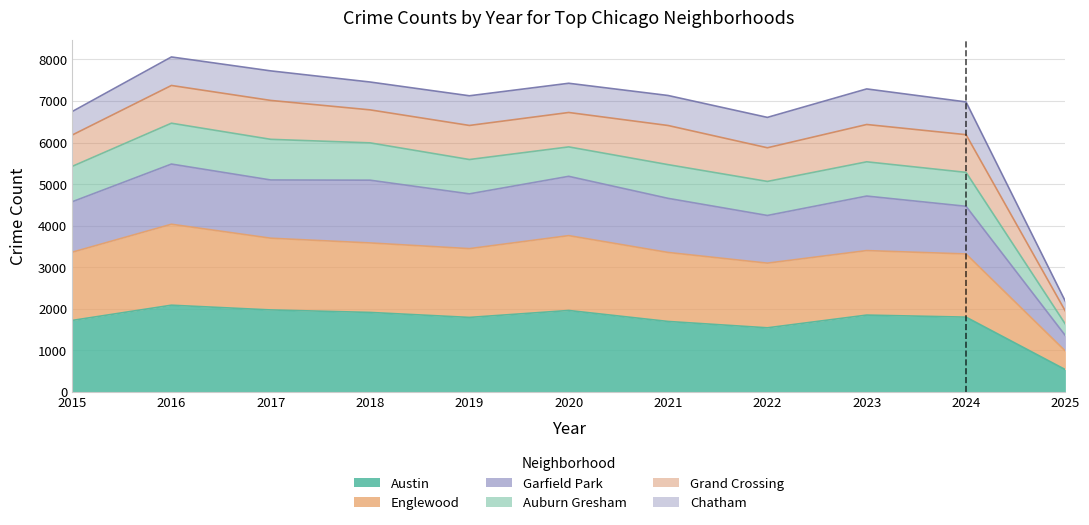

True or false: Austin and Garfield Park intersect in this chart.

False